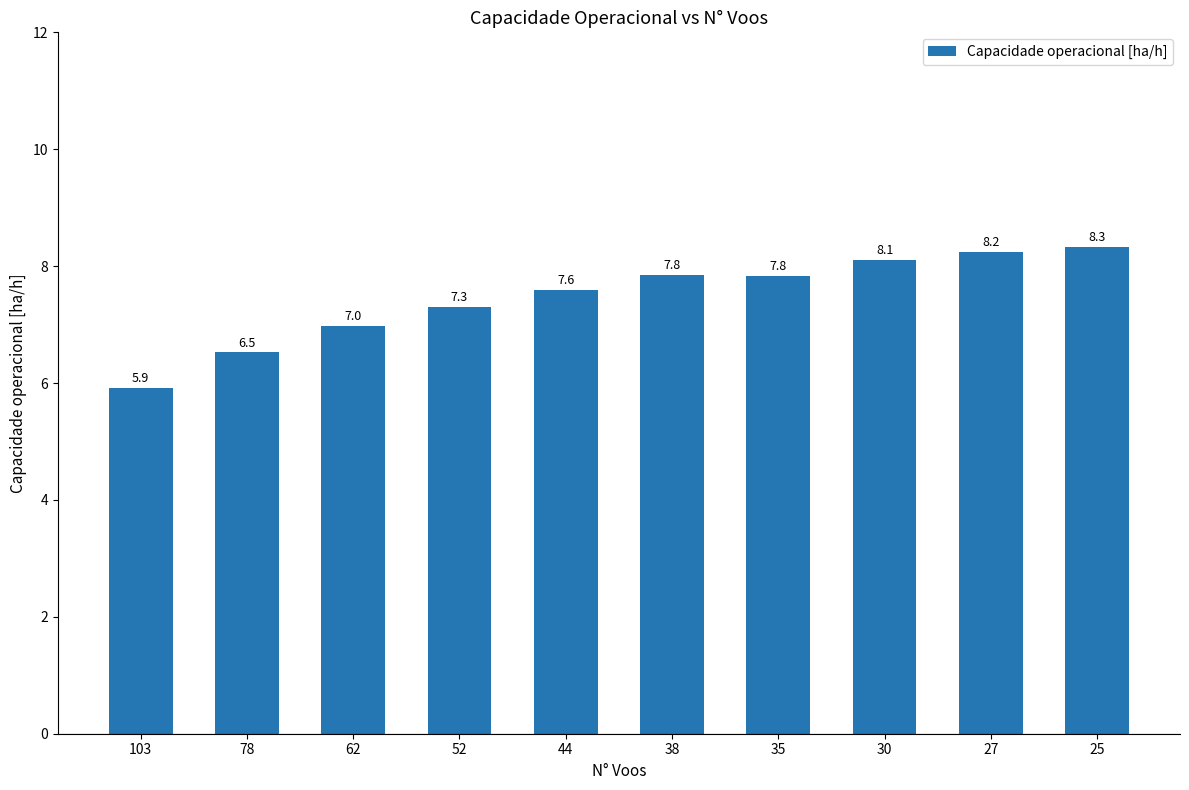

The value at 27 is 8.2. True or false?

True